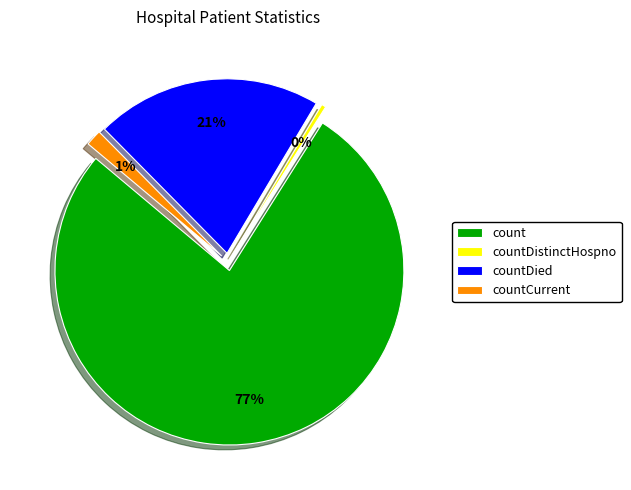

What is the ratio of the value at countDistinctHospno to the value at countCurrent?

0.3